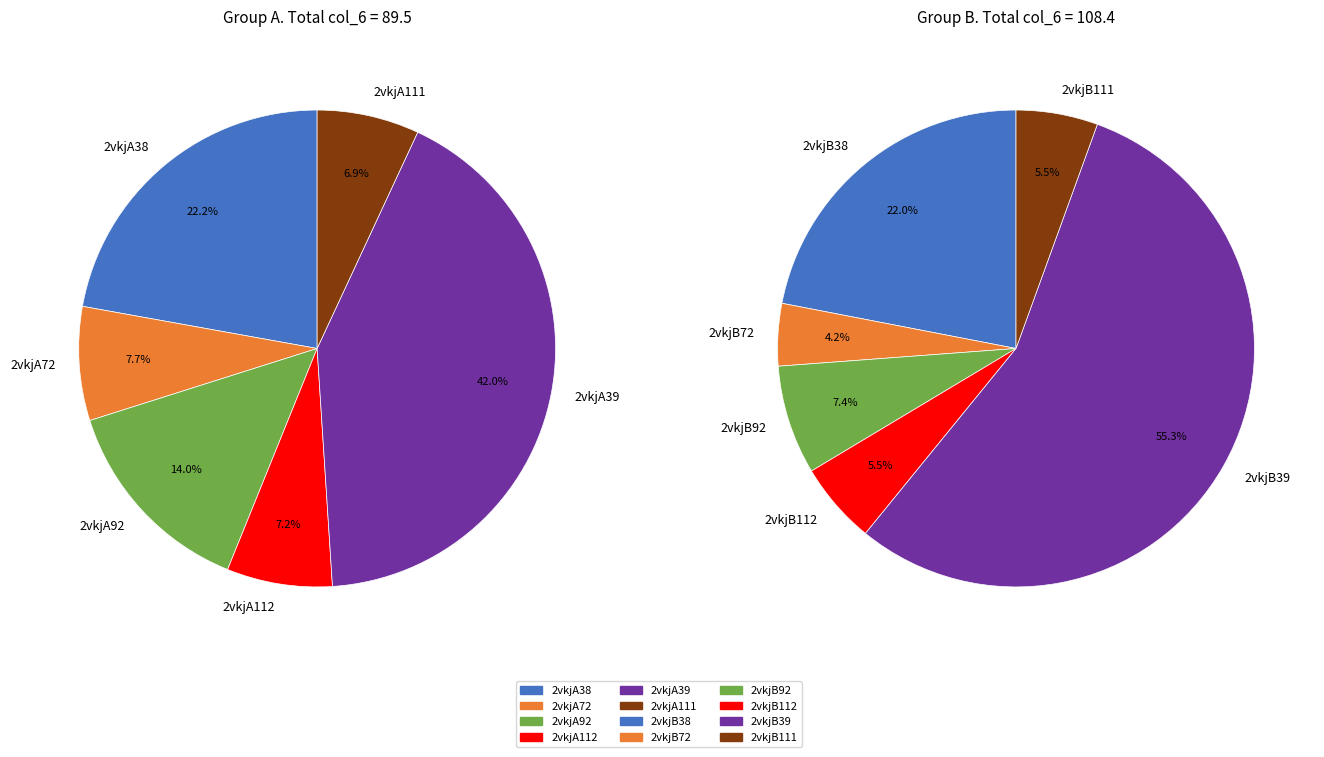

How many segments does this pie chart have?

12